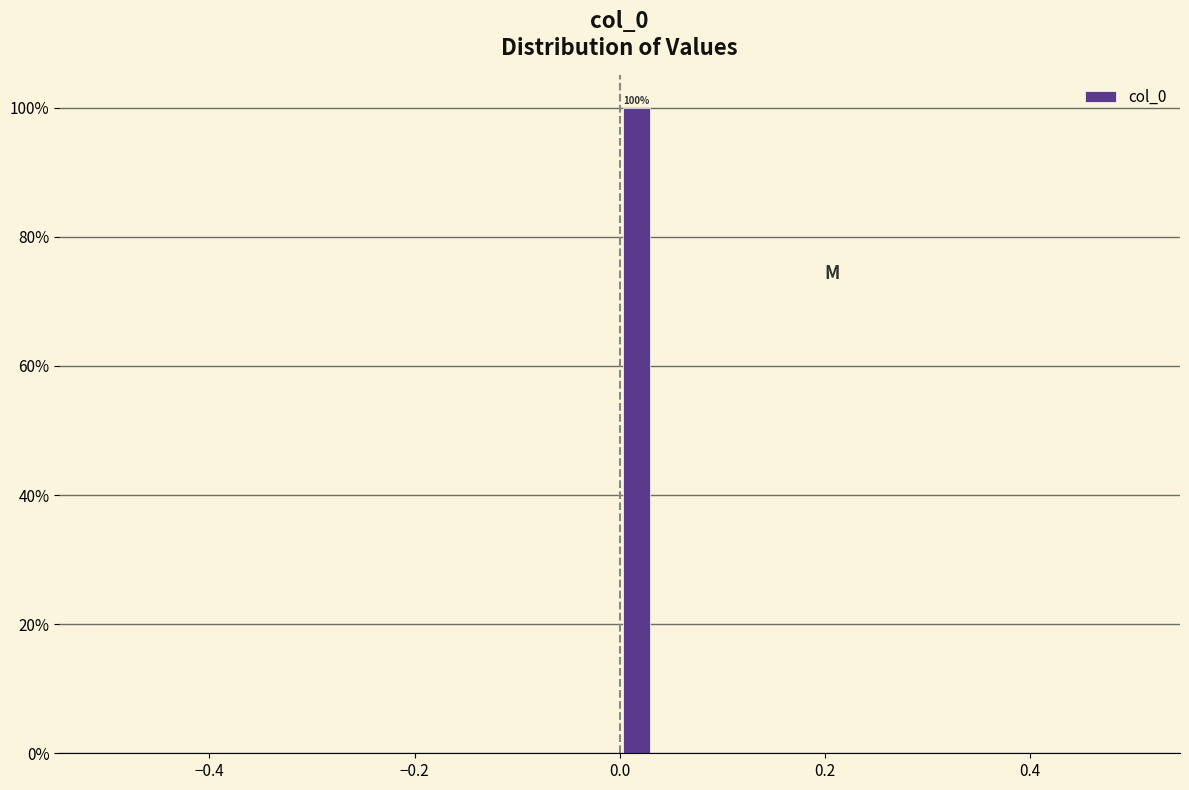

Read against the x-axis, roughly where is the centre of the tallest bar?

0.02